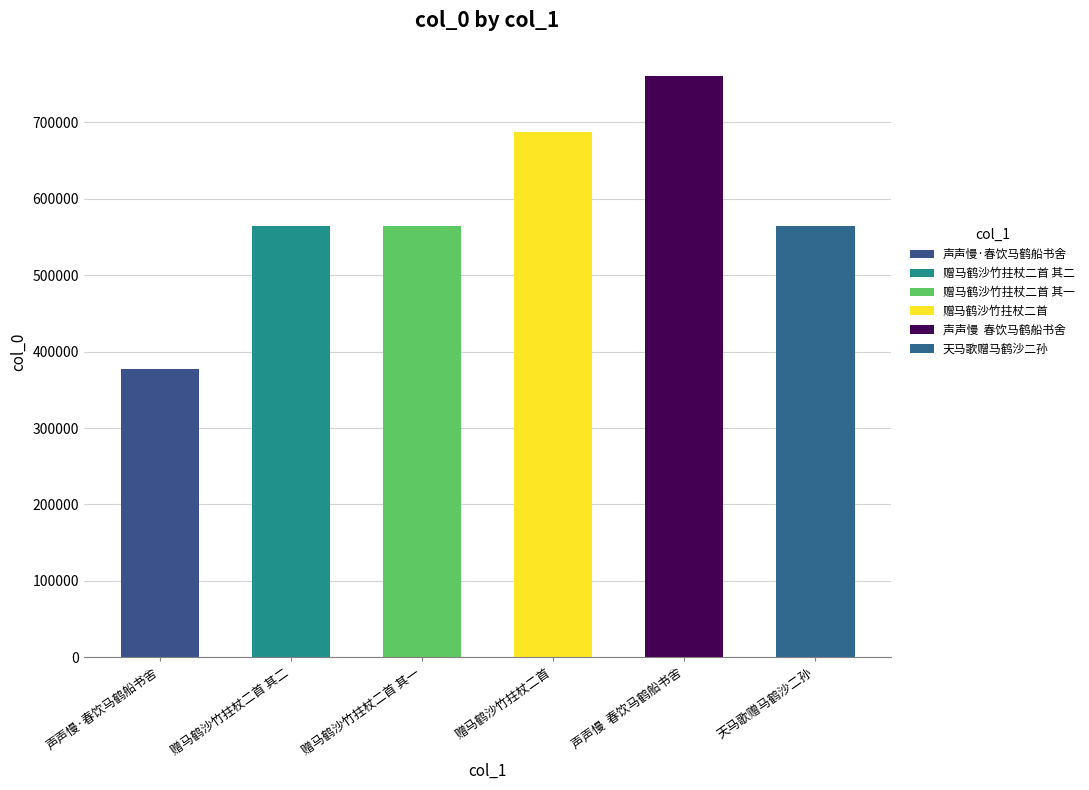

Which label corresponds to the largest value in the chart?

声声慢  春饮马鹤船书舍